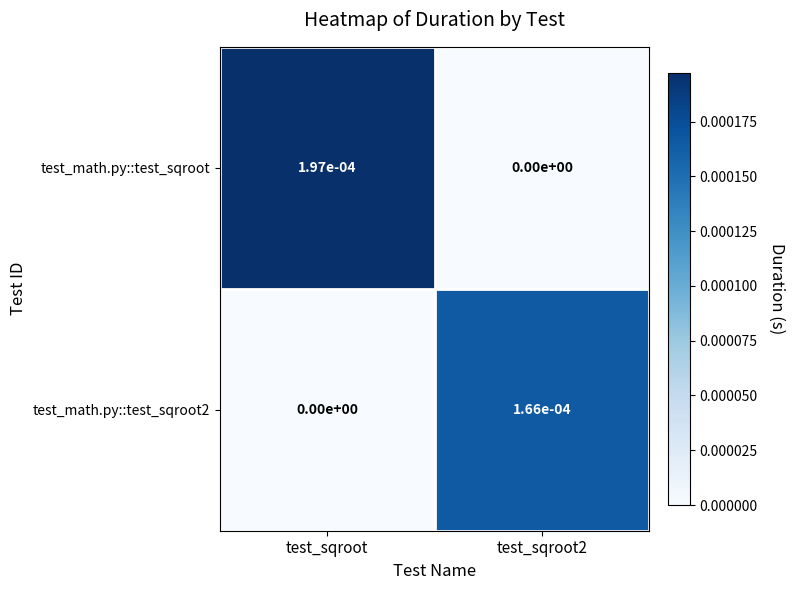

How many series are shown in this chart?

2